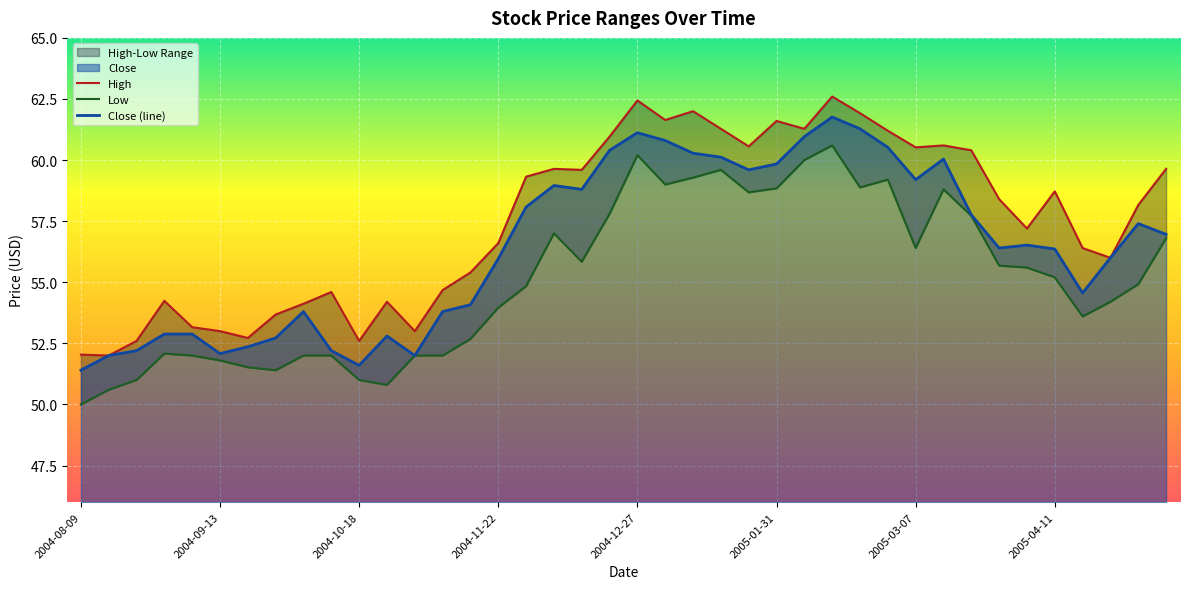

At which category does Low reach its first local valley?

2004-09-27